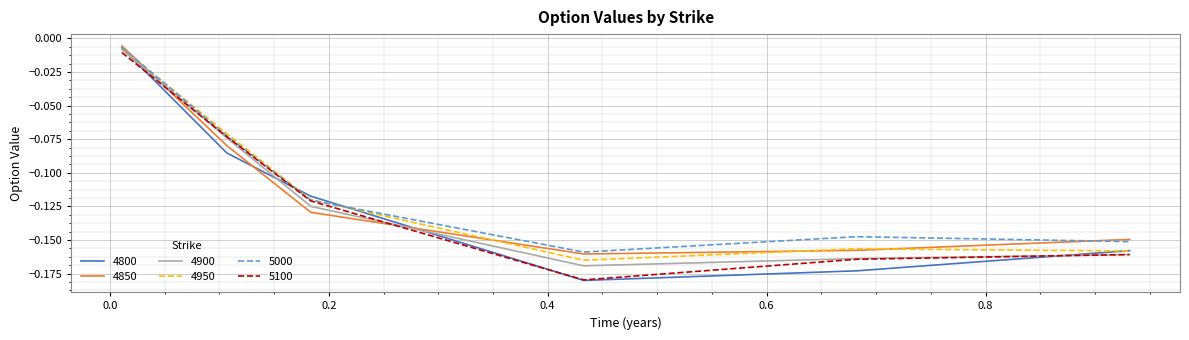

Which series has the widest spread of values?

4800